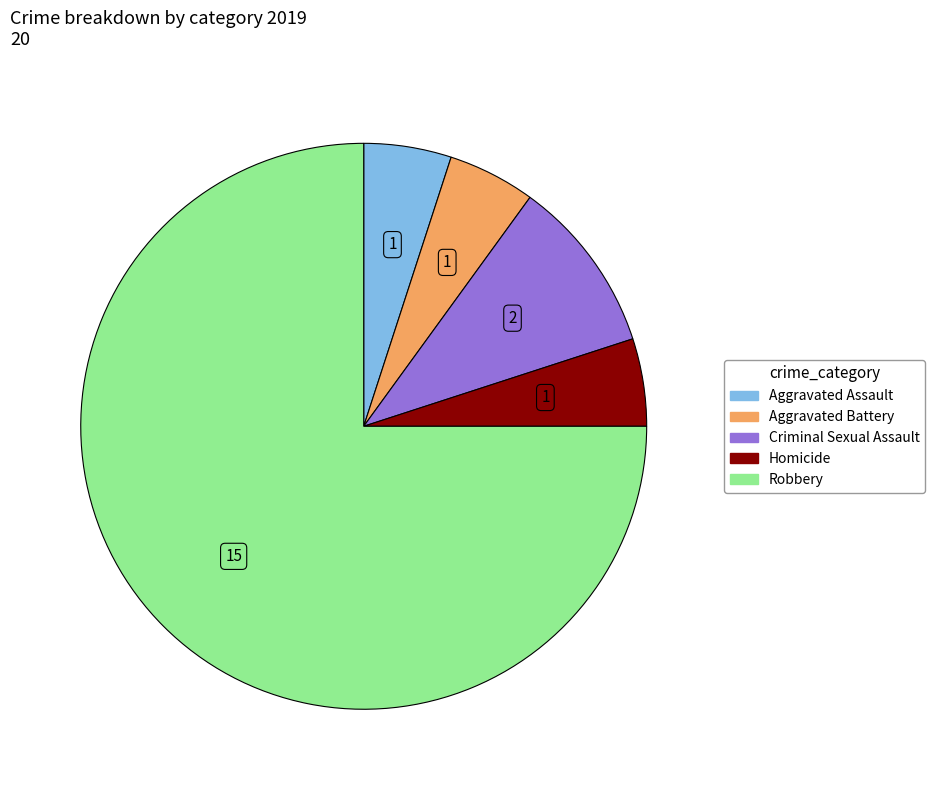

Between Homicide and Robbery, which is larger?

Robbery